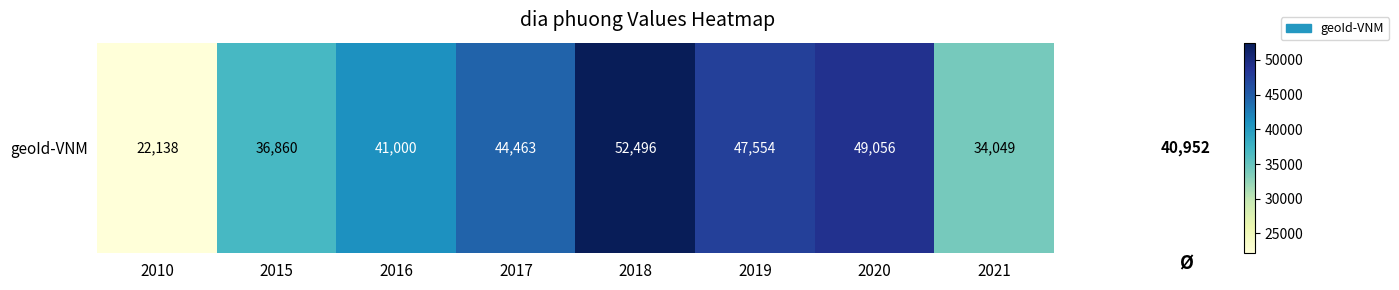

The value at 2019 is 47554. True or false?

True